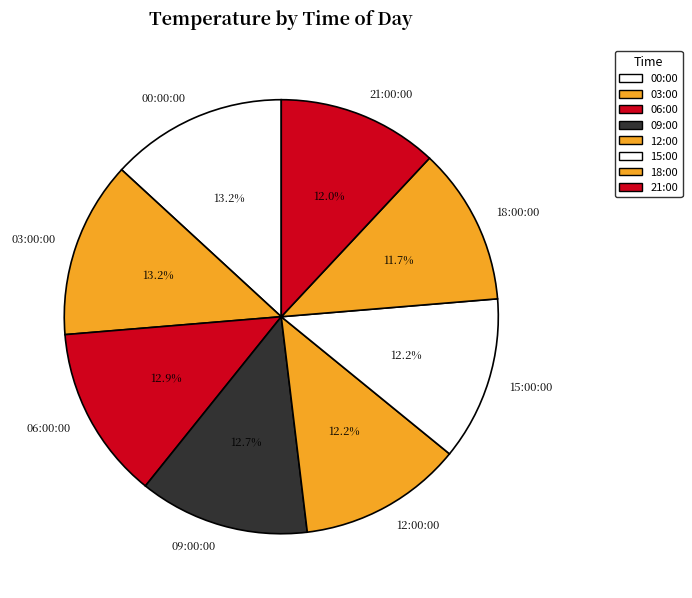

The 09:00:00 slice represents 13% of the pie. True or false?

True